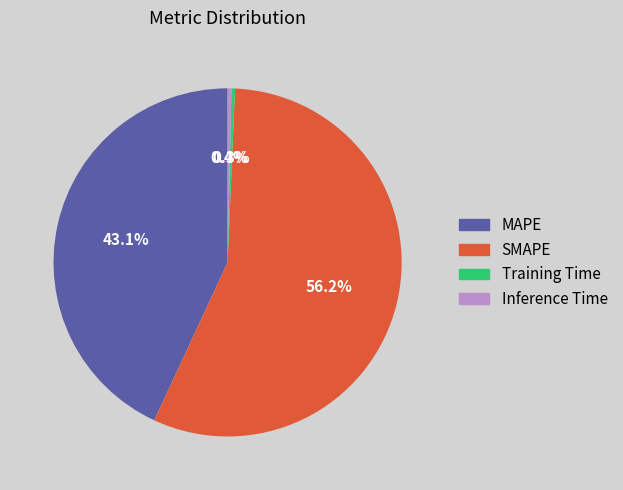

To the nearest percent, what is the average slice percentage?

25%